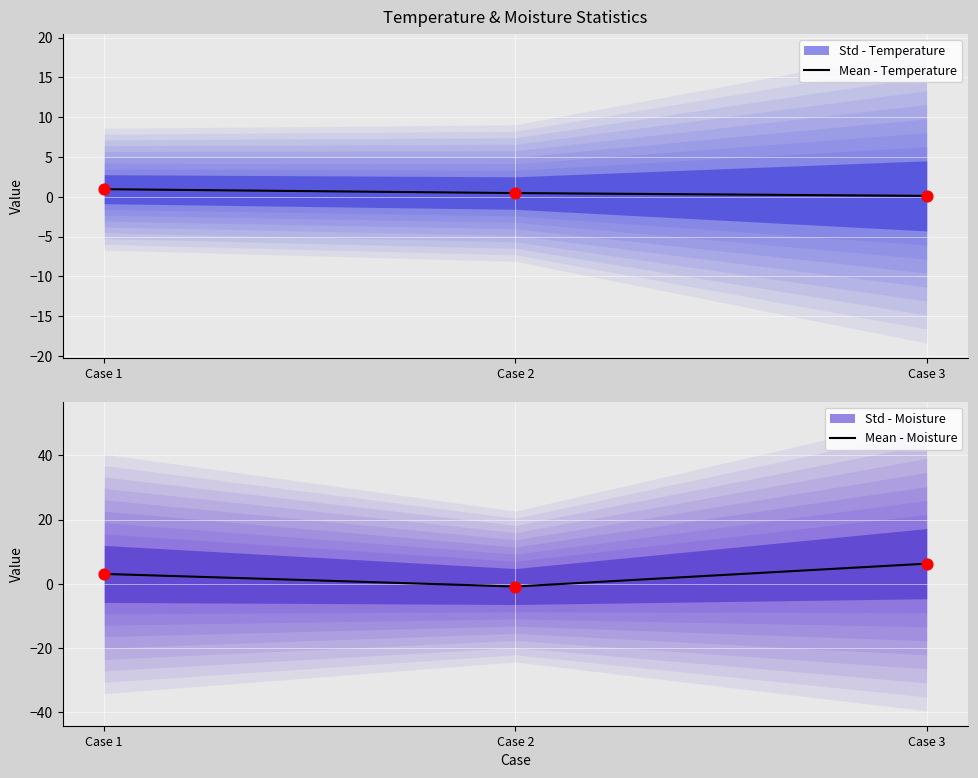

Is the value of Mean - Temperature at Case 1 greater than the value of Mean - Moisture at Case 2?

Yes